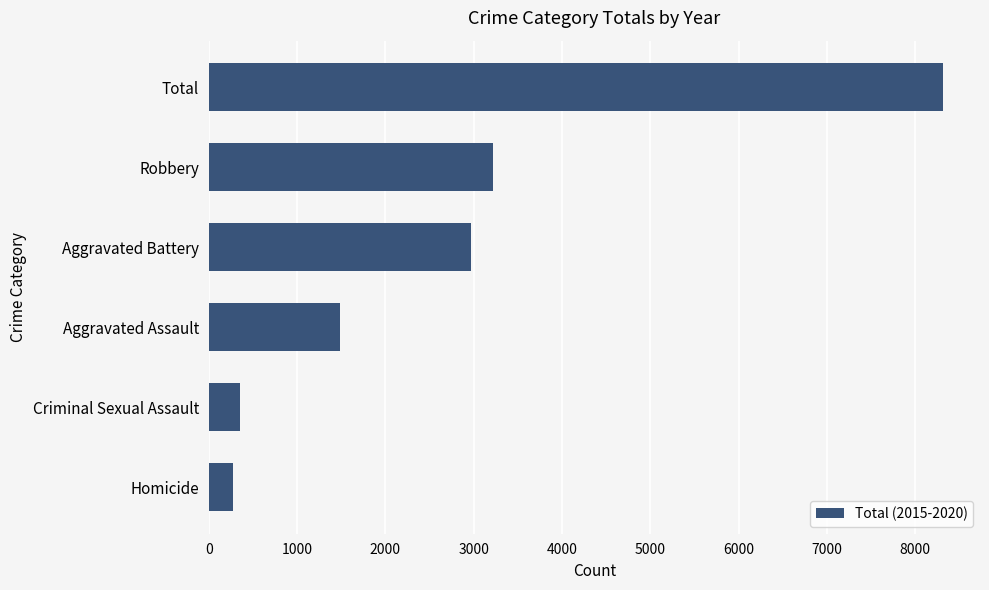

Where is the data nearest to the value 4298?

Robbery